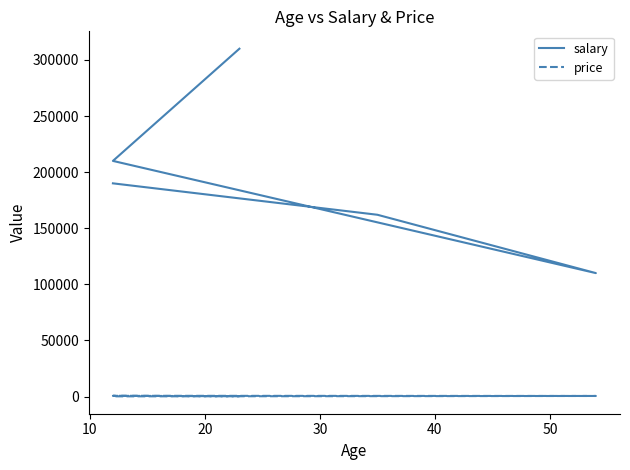

How many salary values are between 162000 and 210000?

3